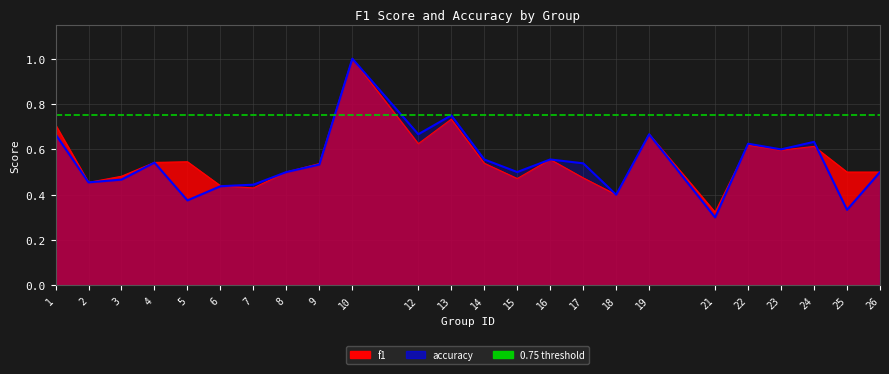

True or false: f1 has a value of 0.5 at 9.

True